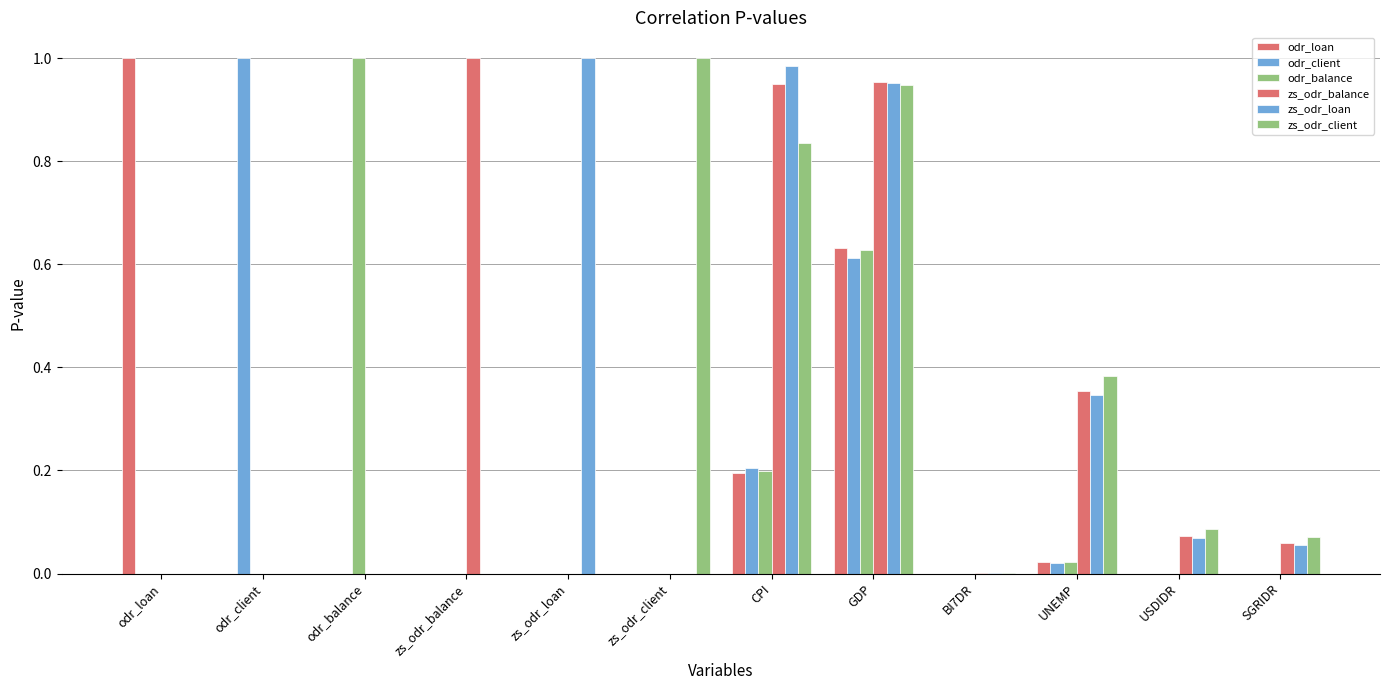

Count the number of categories in the chart.

12